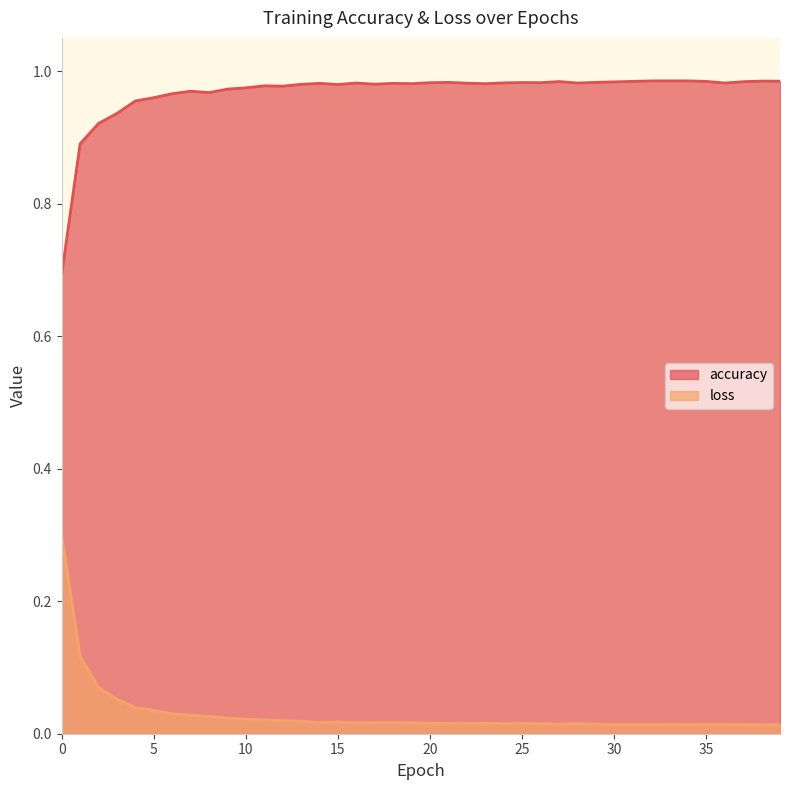

Reading left to right, transcribe all the data shown in this chart.

accuracy: 0=0.7	1=0.9	2=0.9	3=0.9	4=1.0	5=1.0	6=1.0	7=1.0	8=1.0	9=1.0	10=1.0	11=1.0	12=1.0	13=1.0	14=1.0	15=1.0	16=1.0	17=1.0	18=1.0	19=1.0	20=1.0	21=1.0	22=1.0	23=1.0	24=1.0	25=1.0	26=1.0	27=1.0	28=1.0	29=1.0	30=1.0	31=1.0	32=1.0	33=1.0	34=1.0	35=1.0	36=1.0	37=1.0	38=1.0	39=1.0
loss: 0=0.3	1=0.1	2=0.1	3=0.1	4=0.0	5=0.0	6=0.0	7=0.0	8=0.0	9=0.0	10=0.0	11=0.0	12=0.0	13=0.0	14=0.0	15=0.0	16=0.0	17=0.0	18=0.0	19=0.0	20=0.0	21=0.0	22=0.0	23=0.0	24=0.0	25=0.0	26=0.0	27=0.0	28=0.0	29=0.0	30=0.0	31=0.0	32=0.0	33=0.0	34=0.0	35=0.0	36=0.0	37=0.0	38=0.0	39=0.0